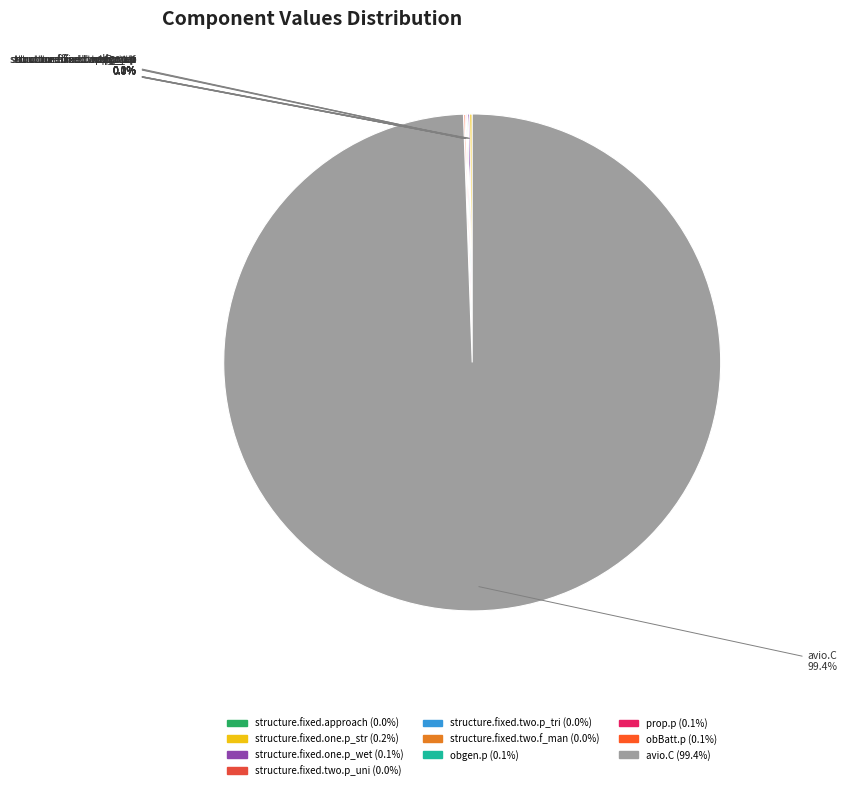

Which category has the biggest portion of the pie?

avio.C